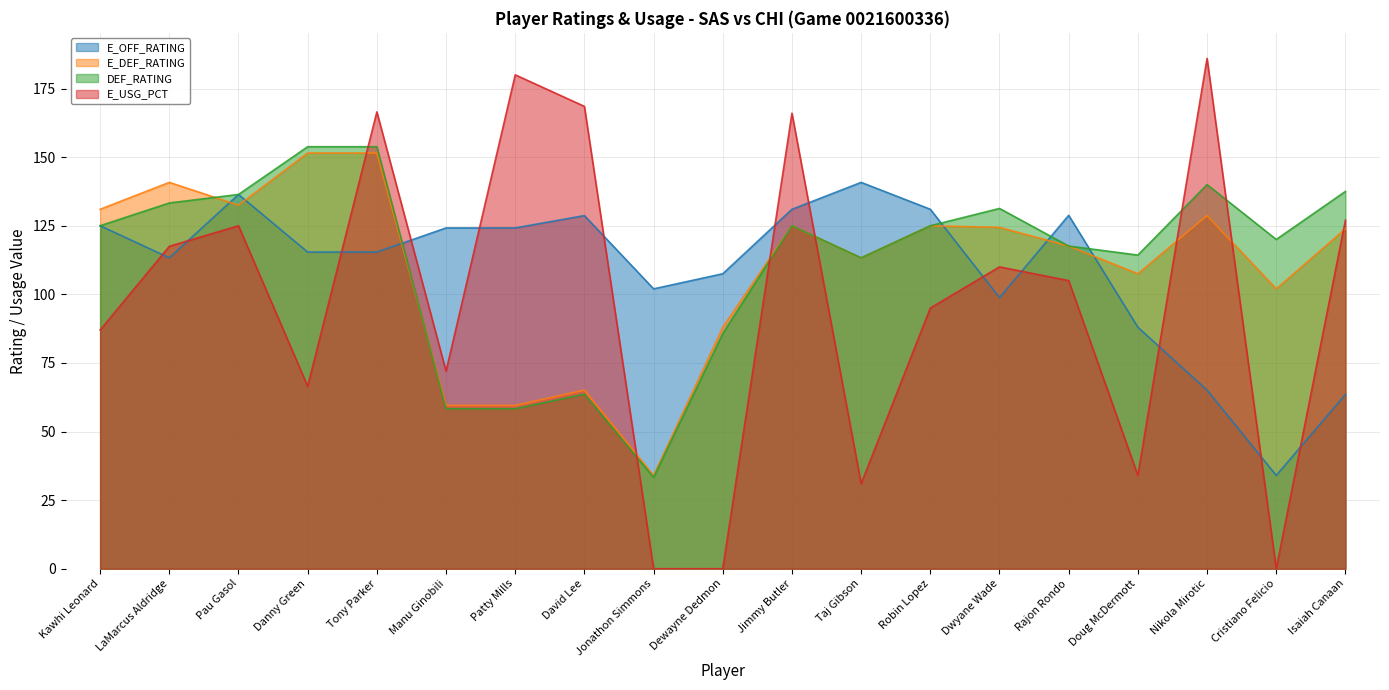

How many data points in DEF_RATING are above 125?

7